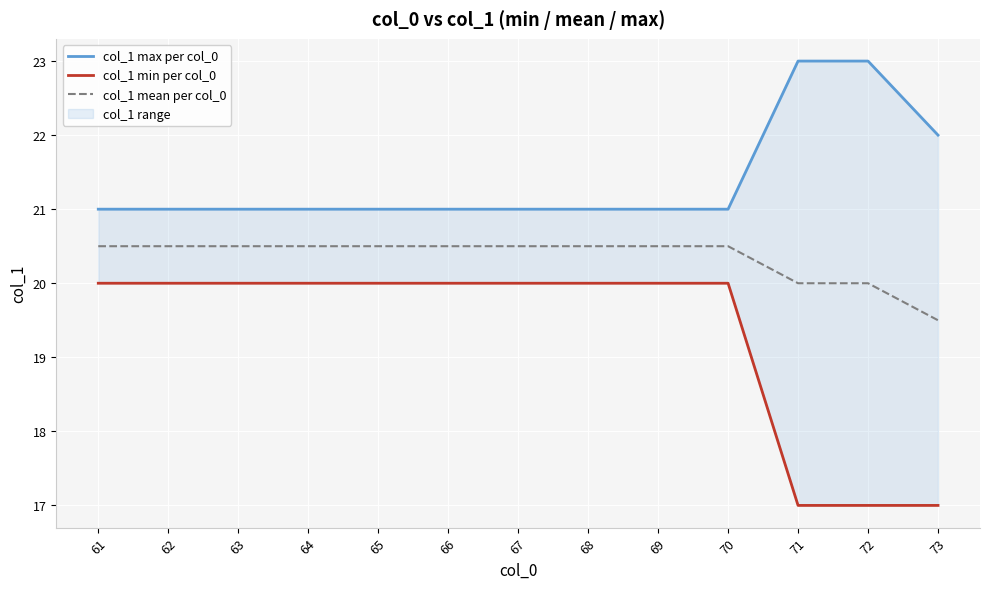

True or false: col_1 max per col_0 and col_1 min per col_0 cross at least once.

False